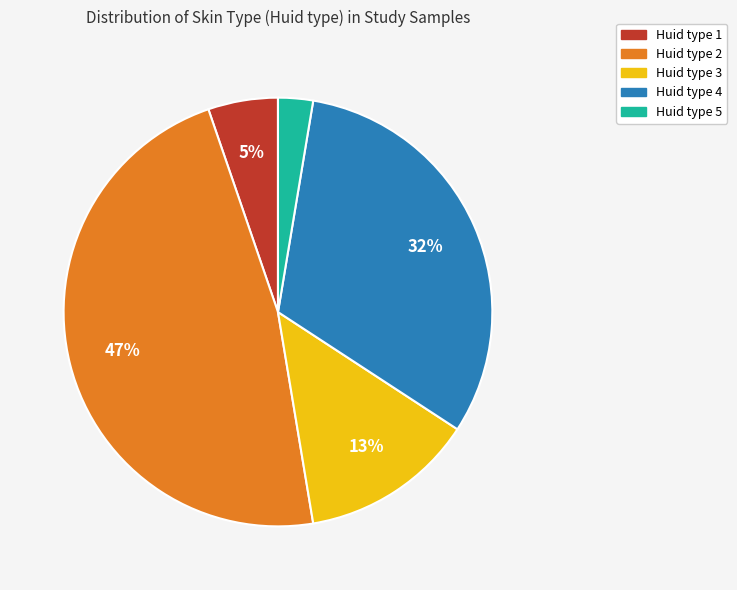

To the nearest percent, what is the average slice percentage?

20%